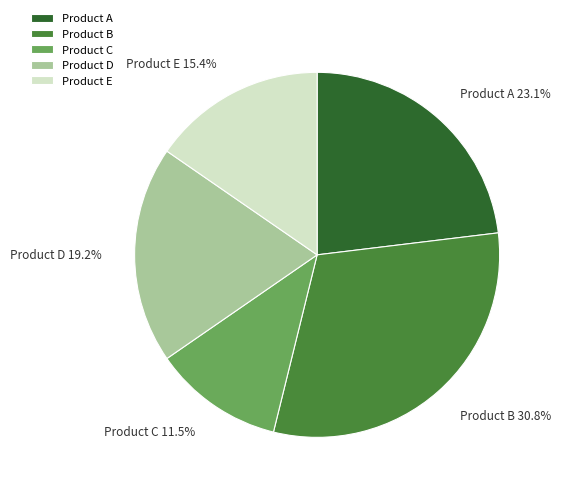

Rank the categories by value from highest to lowest.

Product B, Product A, Product D, Product E, Product C